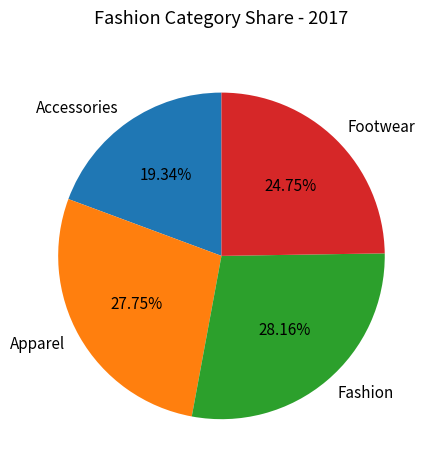

Approximately how many times larger is the value at Footwear compared to Fashion?

0.9